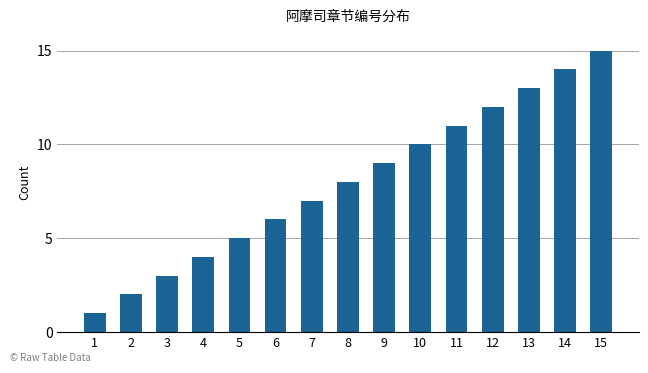

Rank the categories by value from highest to lowest.

15, 14, 13, 12, 11, 10, 9, 8, 7, 6, 5, 4, 3, 2, 1